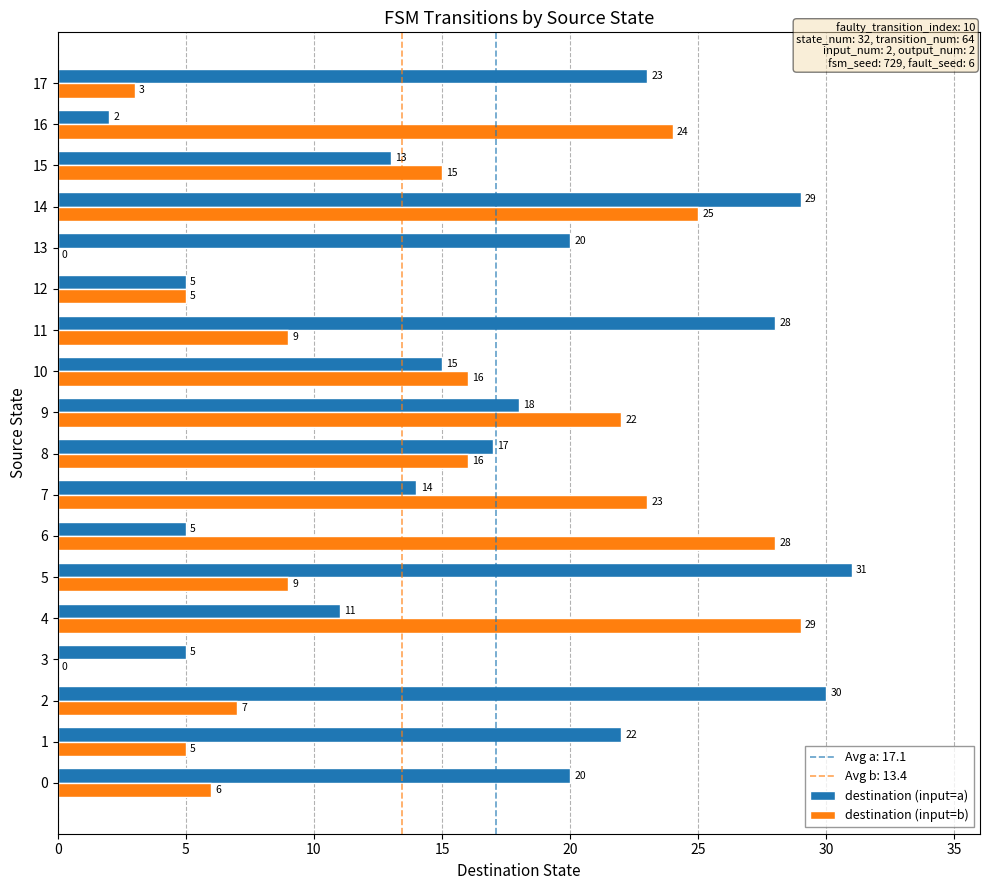

At which label is destination (input=b) closest to 14?

15